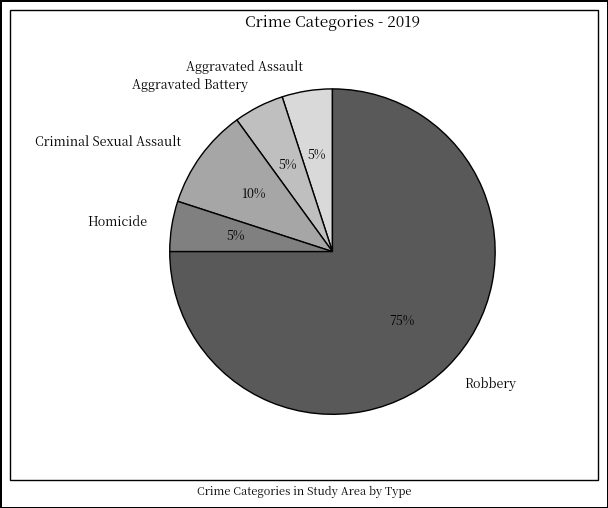

To the nearest percent, what portion does Homicide represent?

5%